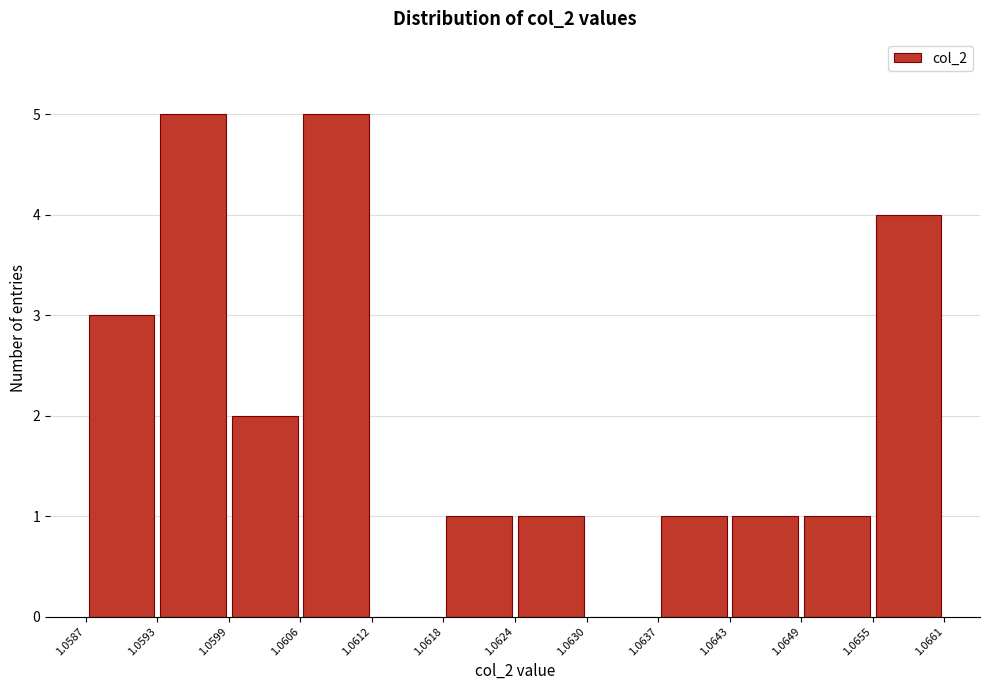

Reading left to right, transcribe this chart: for each bar, give the range it covers on the x-axis and its height. The values are not printed on the chart, so give them approximately, as read against the axis.

1.0587 to 1.0593: 3
1.0593 to 1.0599: 5
1.0599 to 1.0606: 2
1.0606 to 1.0612: 5
1.0612 to 1.0618: 0
1.0618 to 1.0624: 1
1.0624 to 1.0630: 1
1.0630 to 1.0637: 0
1.0637 to 1.0643: 1
1.0643 to 1.0649: 1
1.0649 to 1.0655: 1
1.0655 to 1.0661: 4